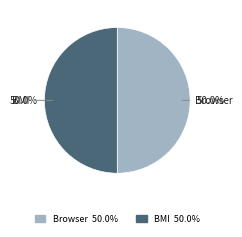

Approximately how many times larger is the value at Browser compared to BMI?

1.0